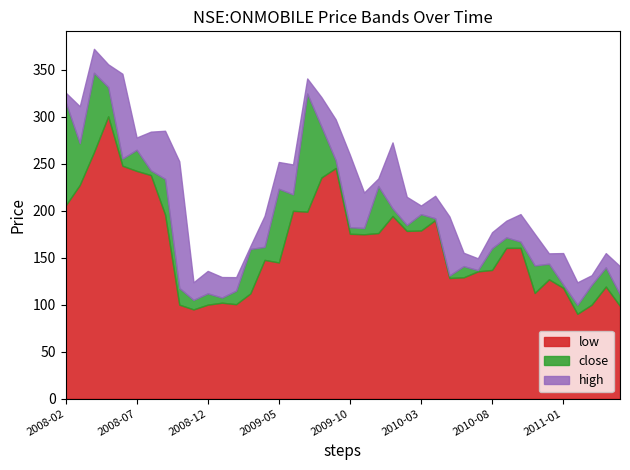

Where is low nearest to the value 195?

2010-01